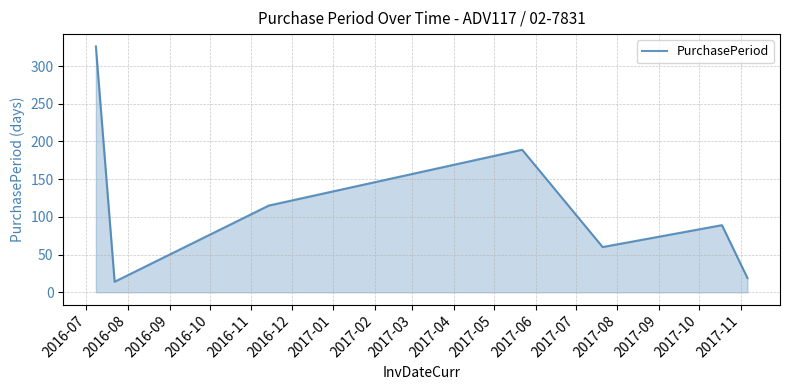

What is the maximum value shown in the chart?

326